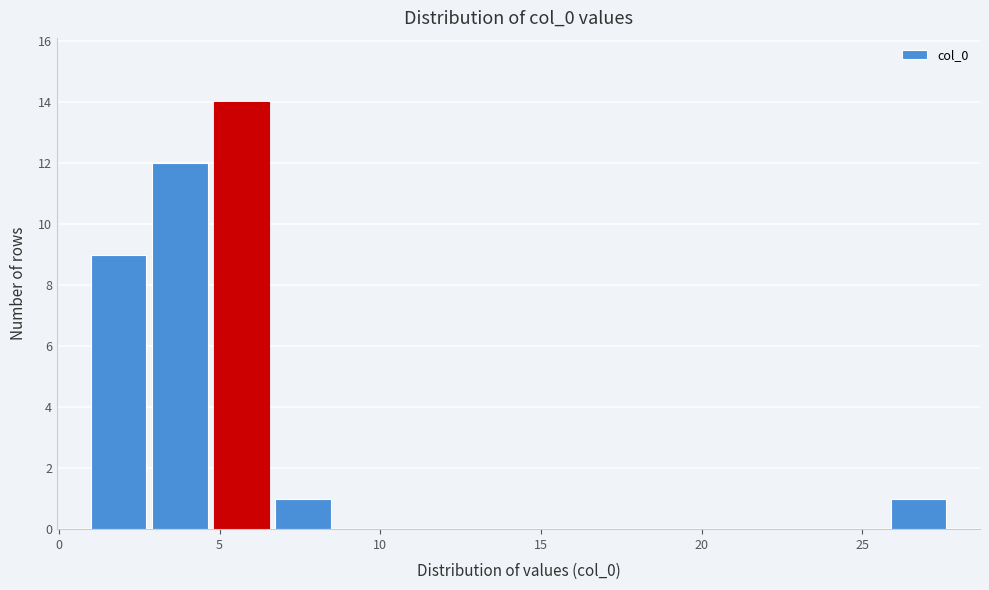

Around what value on the x-axis is the tallest bar? Give the approximate position of its centre, as read against the axis.

5.5